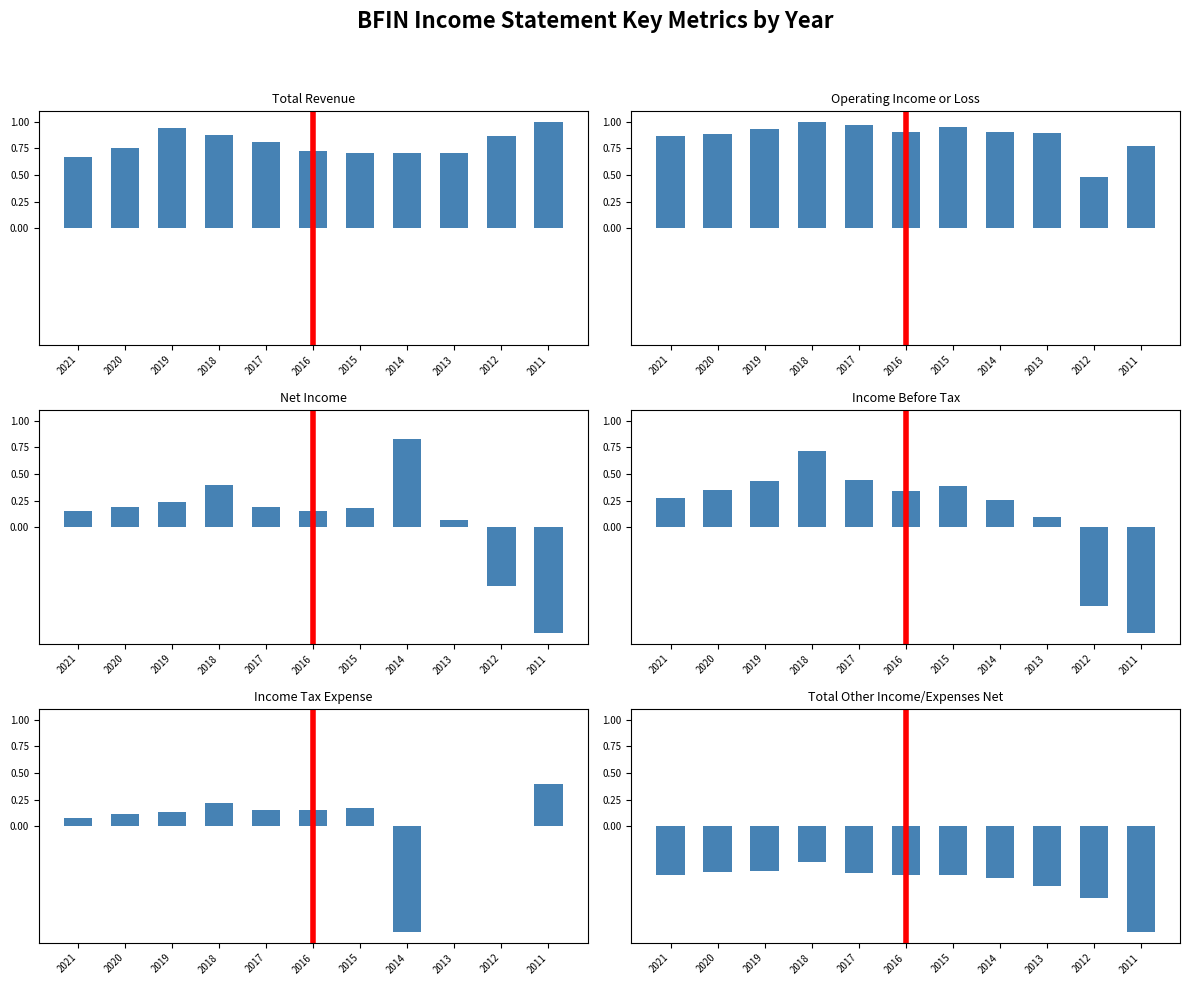

What is the value of the Income Tax Expense bar at the 1st from the left?

0.1